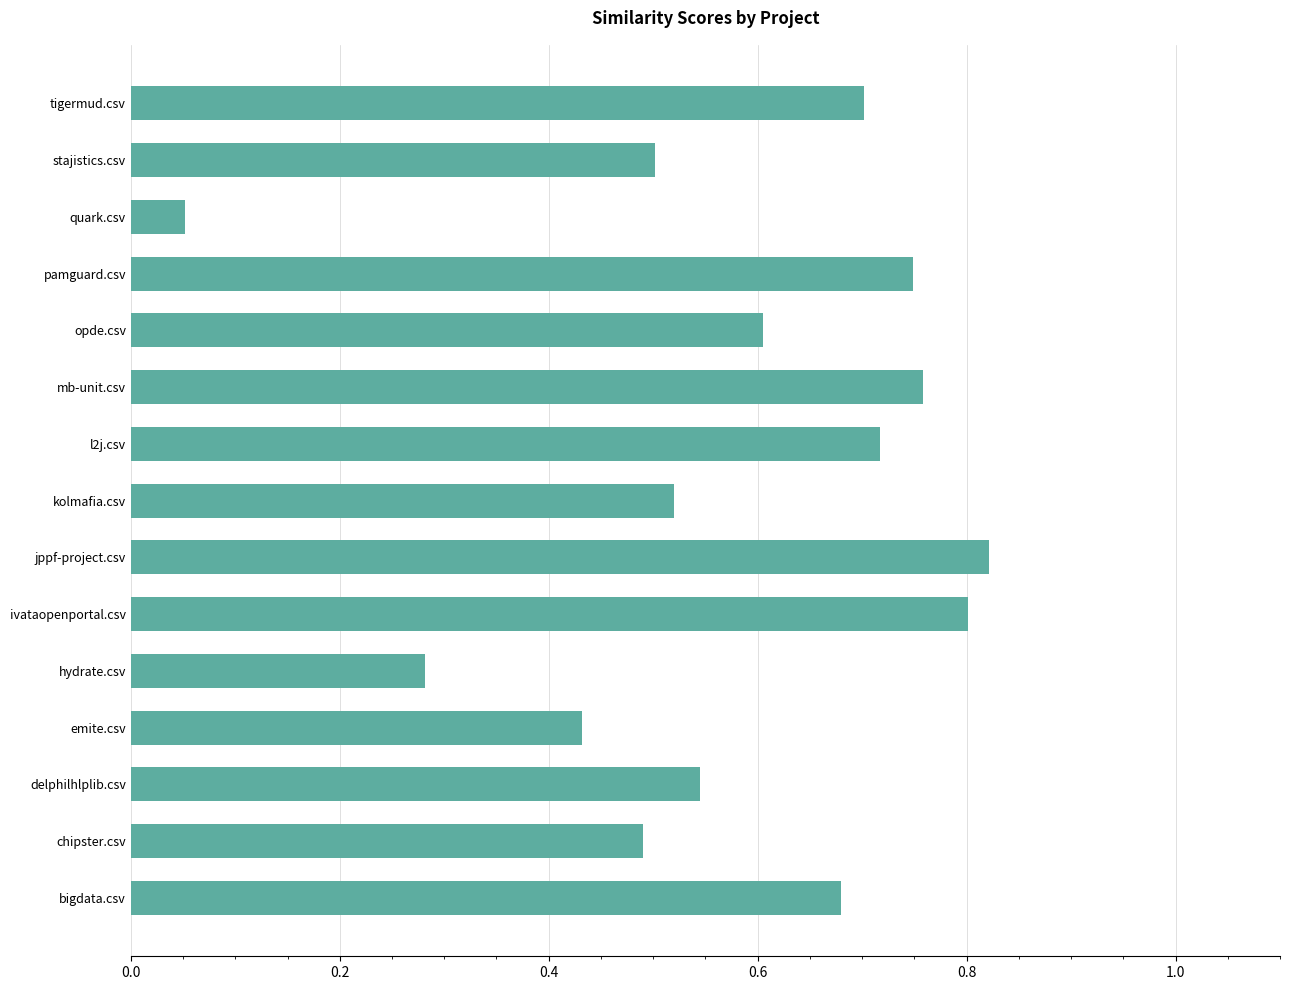

List the labels in order of value, largest first.

jppf-project.csv, ivataopenportal.csv, mb-unit.csv, pamguard.csv, l2j.csv, tigermud.csv, bigdata.csv, opde.csv, delphilhlplib.csv, kolmafia.csv, stajistics.csv, chipster.csv, emite.csv, hydrate.csv, quark.csv